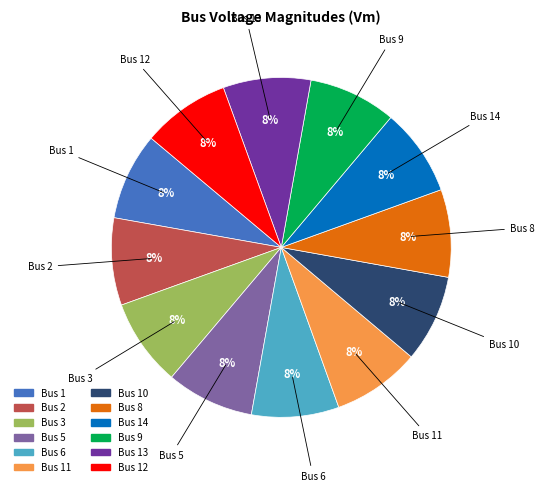

Does any single category account for the majority?

No